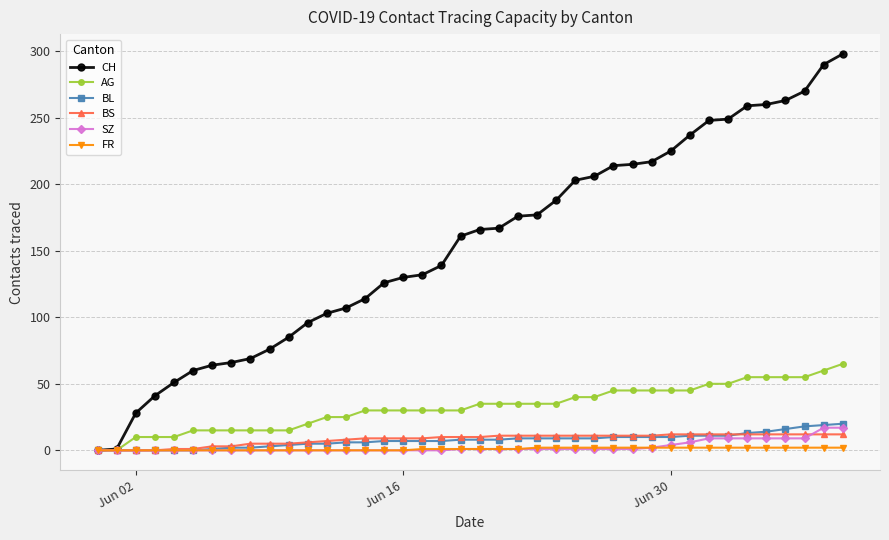

Count the number of data series in this chart.

6